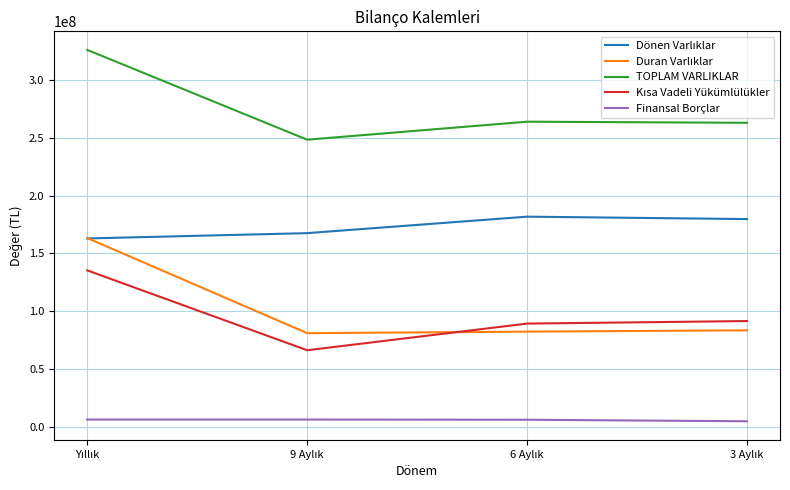

Which series has the largest total across all categories?

TOPLAM VARLIKLAR